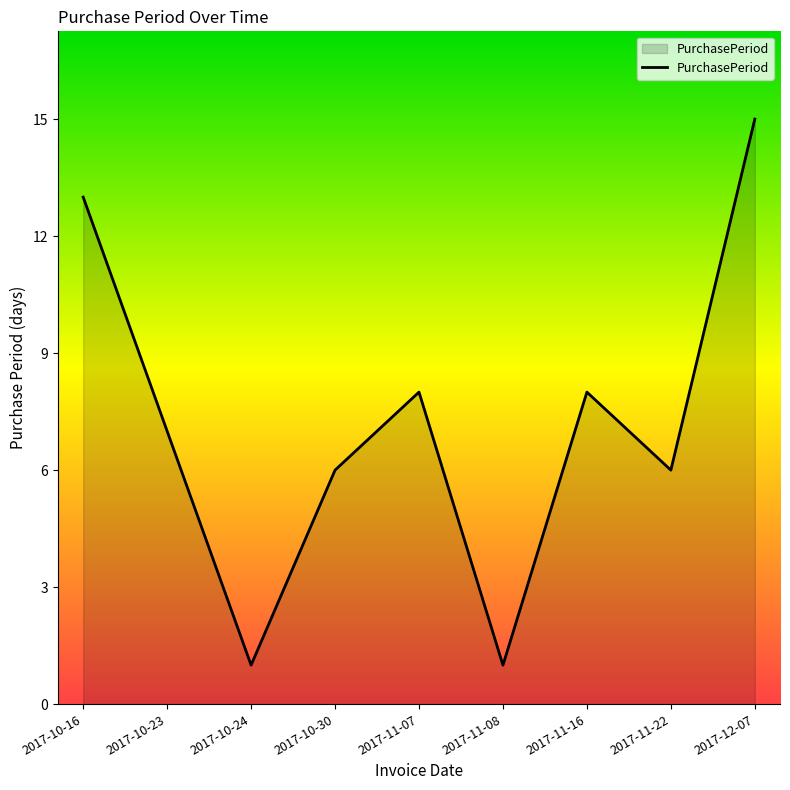

Reading left to right, transcribe all the data shown in this chart.

2017-10-16=13	2017-10-23=7	2017-10-24=1	2017-10-30=6	2017-11-07=8	2017-11-08=1	2017-11-16=8	2017-11-22=6	2017-12-07=15